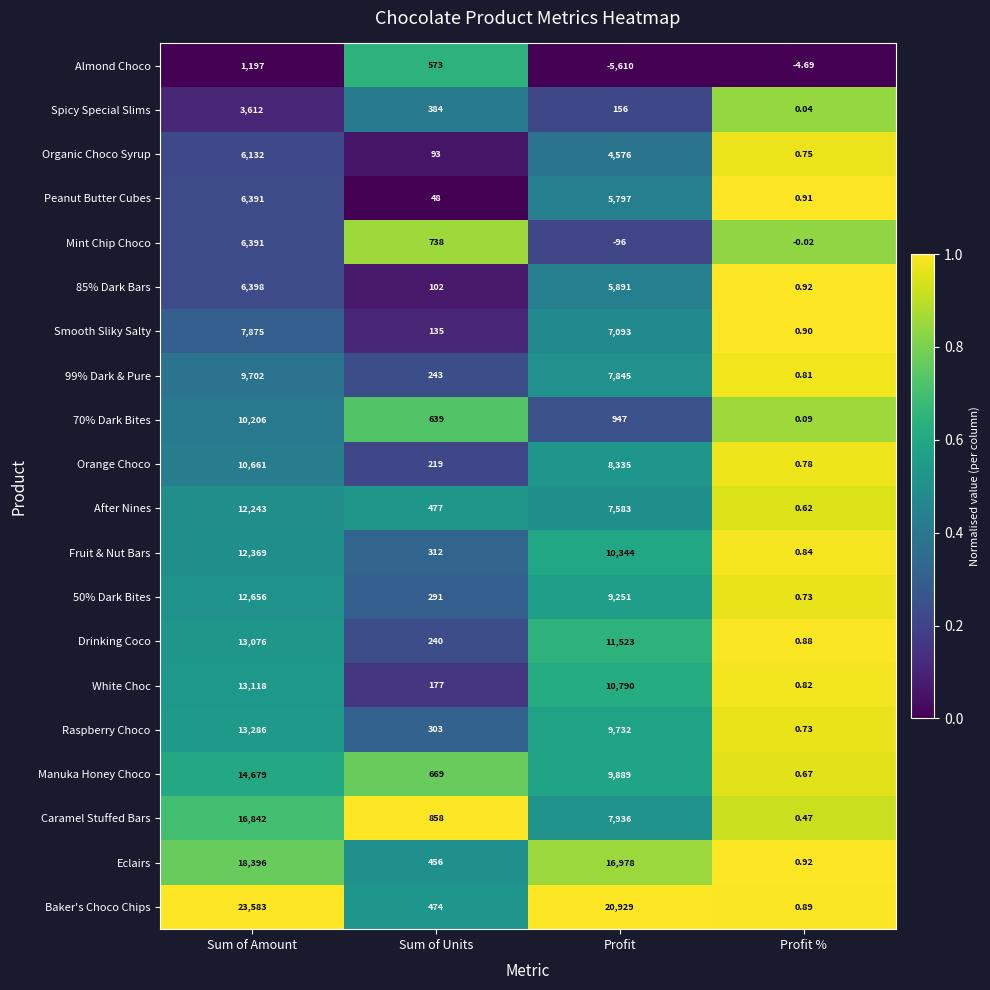

How many categories are shown in the chart?

4